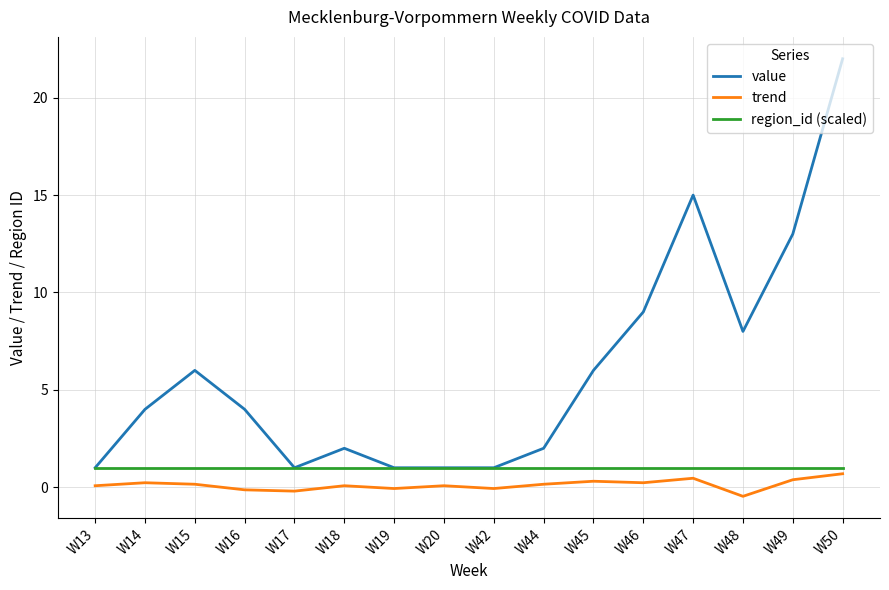

Between W15 and W46, which series saw the biggest shift?

value